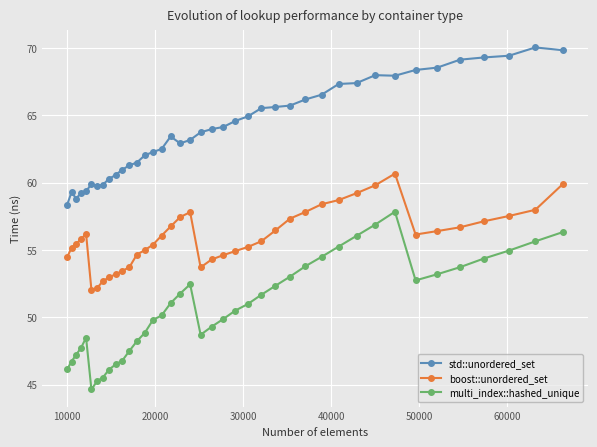

Which series has the largest total across all categories?

std::unordered_set